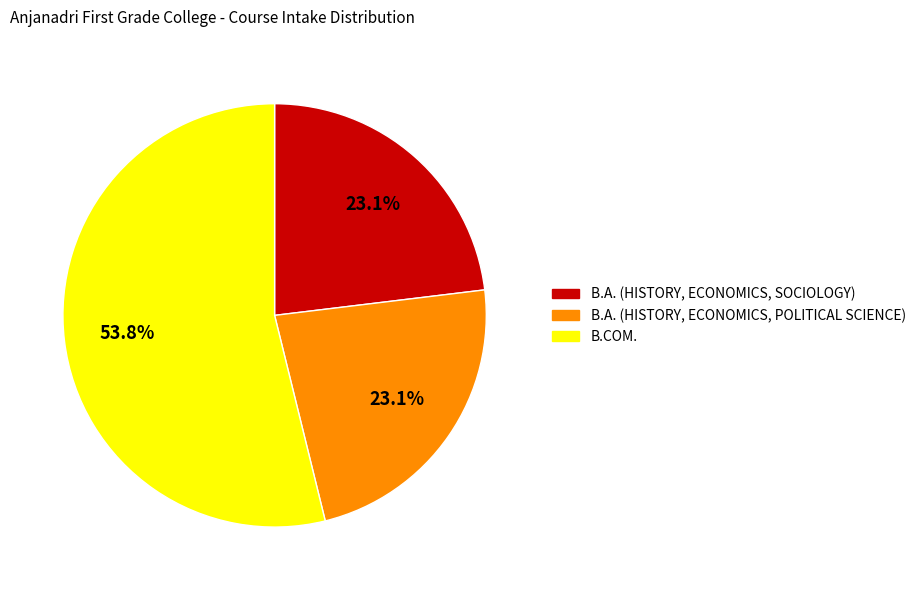

Which slice represents more than half of the pie?

B.COM.